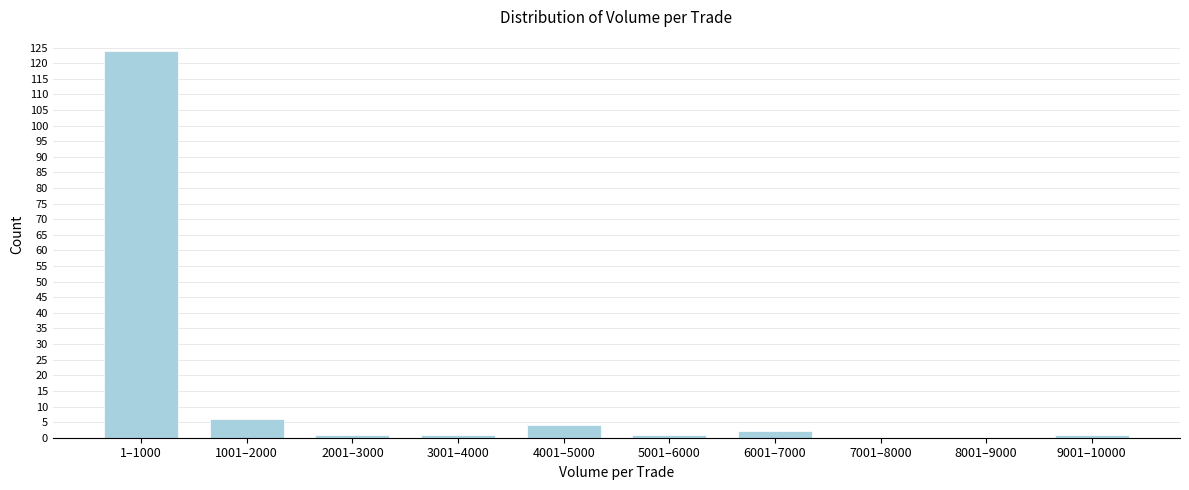

Reading left to right, transcribe all the data shown in this chart.

1–1000=124	1001–2000=6	2001–3000=1	3001–4000=1	4001–5000=4	5001–6000=1	6001–7000=2	7001–8000=0	8001–9000=0	9001–10000=1